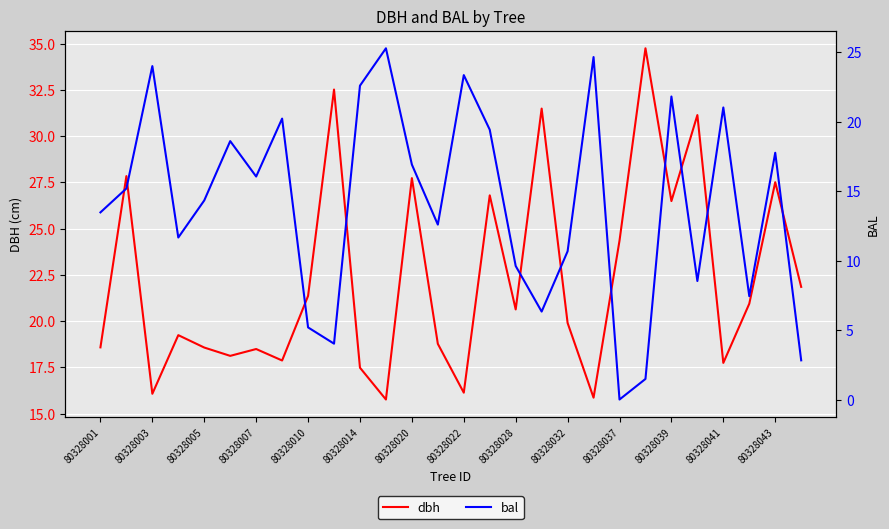

Rank the series by their maximum value, from lowest to highest.

bal, dbh